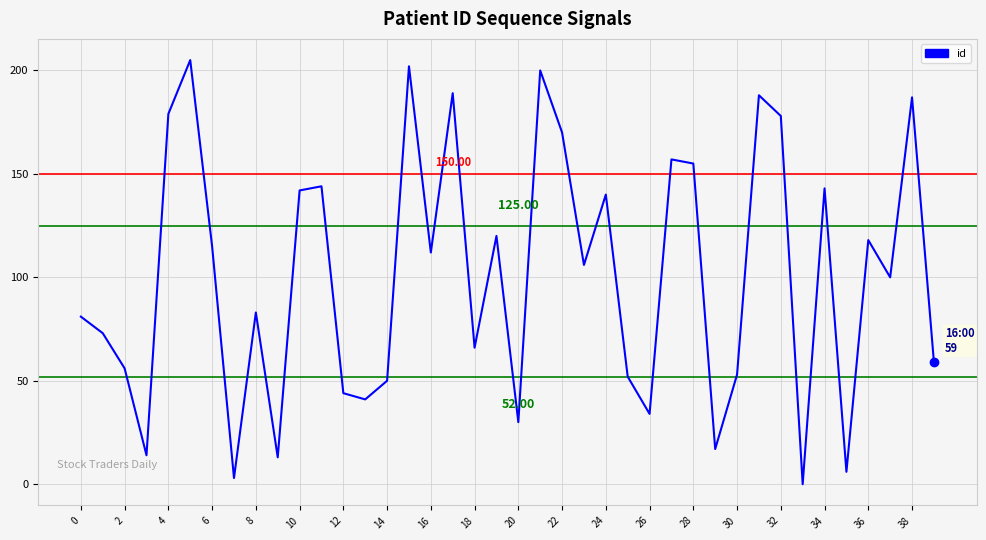

What is the sum of all values?

4025